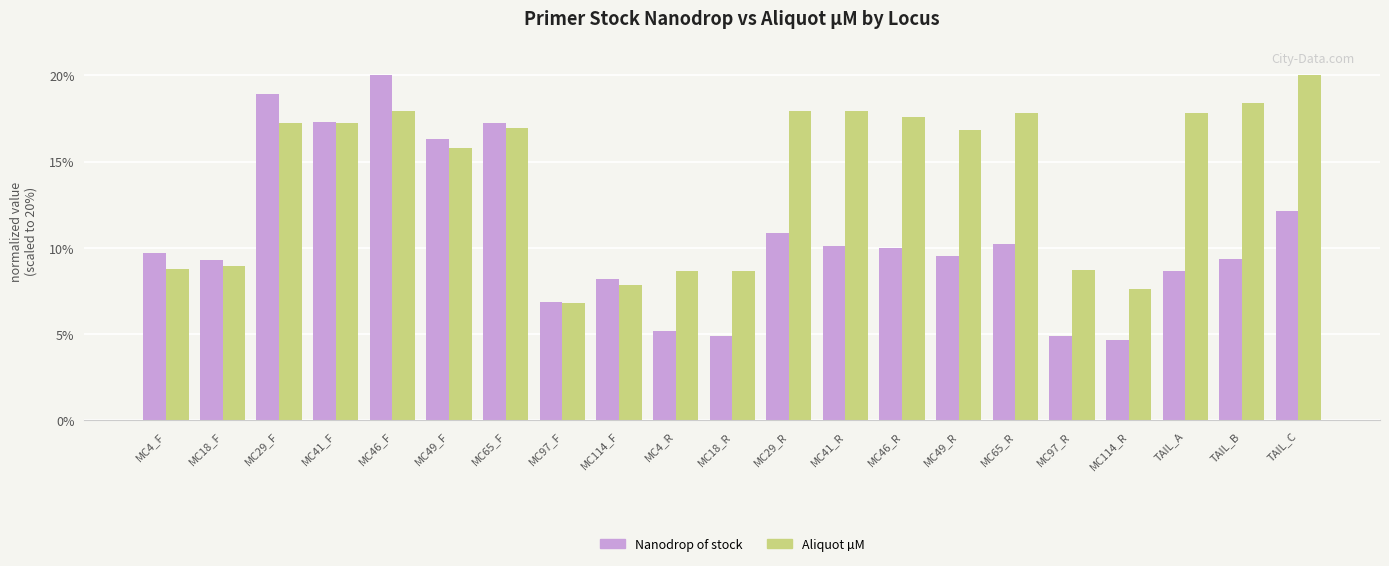

Is it true that Aliquot µM equals 26.4 at MC65_R?

False